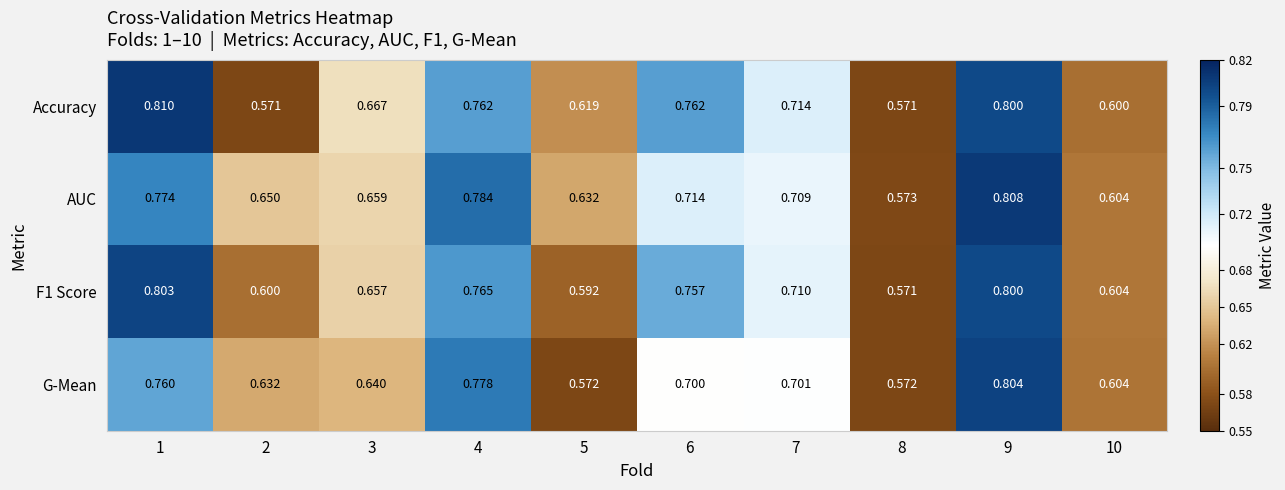

Which series has the widest spread of values?

Accuracy